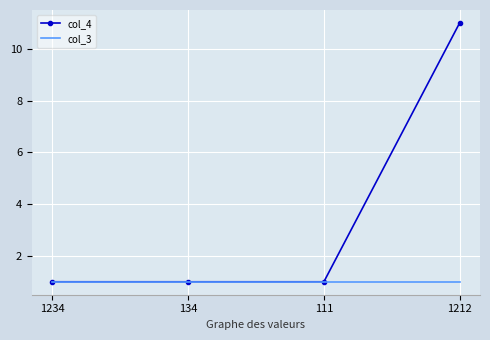

What are all the series names shown in the legend?

col_4, col_3